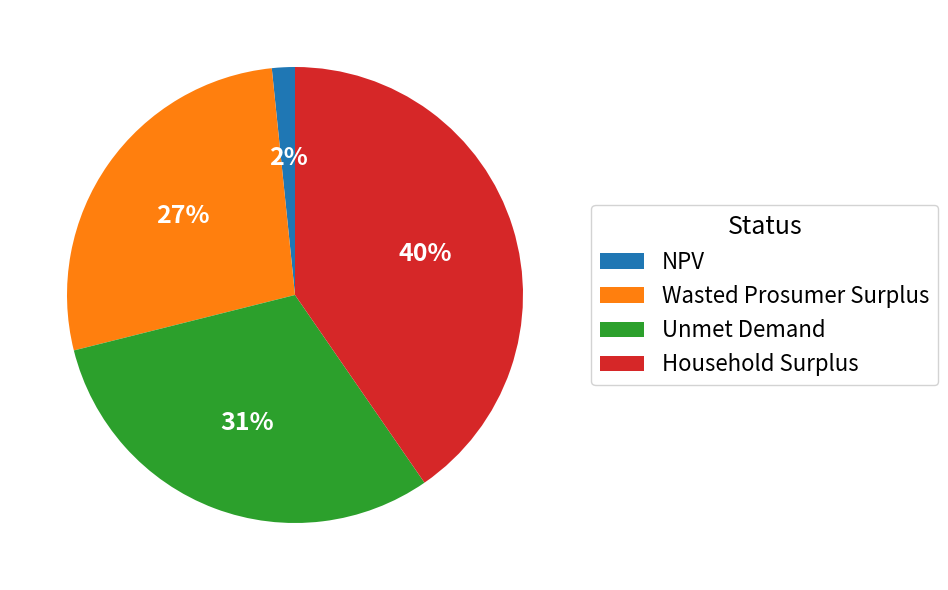

What percentage is the Unmet Demand slice, to the nearest percent?

31%